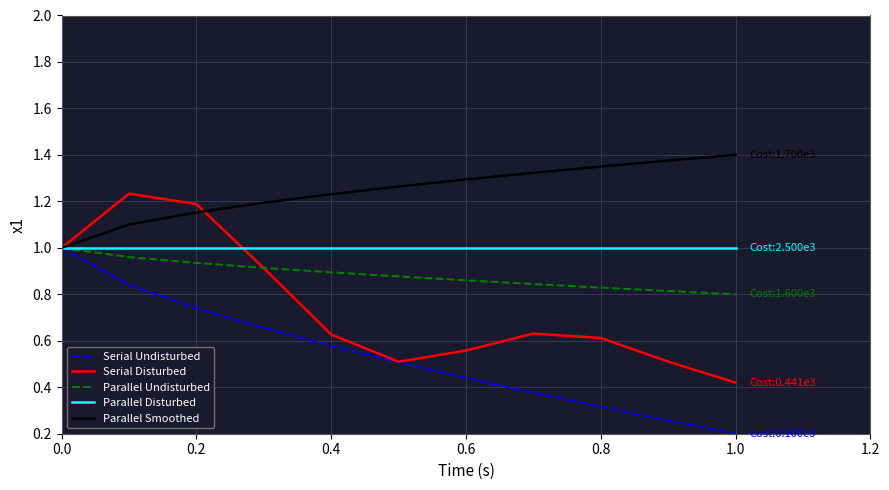

Which series has the largest total across all categories?

Parallel Smoothed